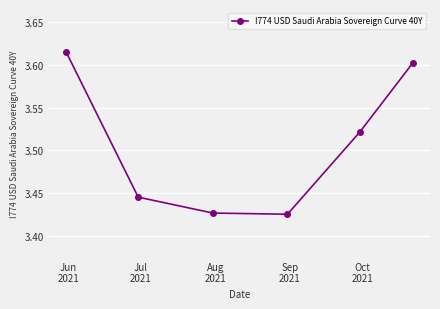

How many interior local valleys (lower than both neighbors) does the data have?

1